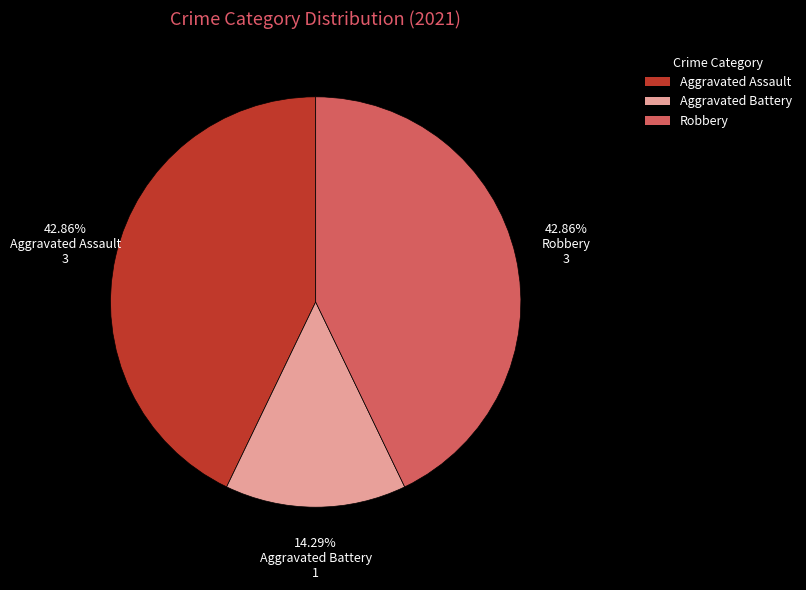

How many segments does this pie chart have?

3